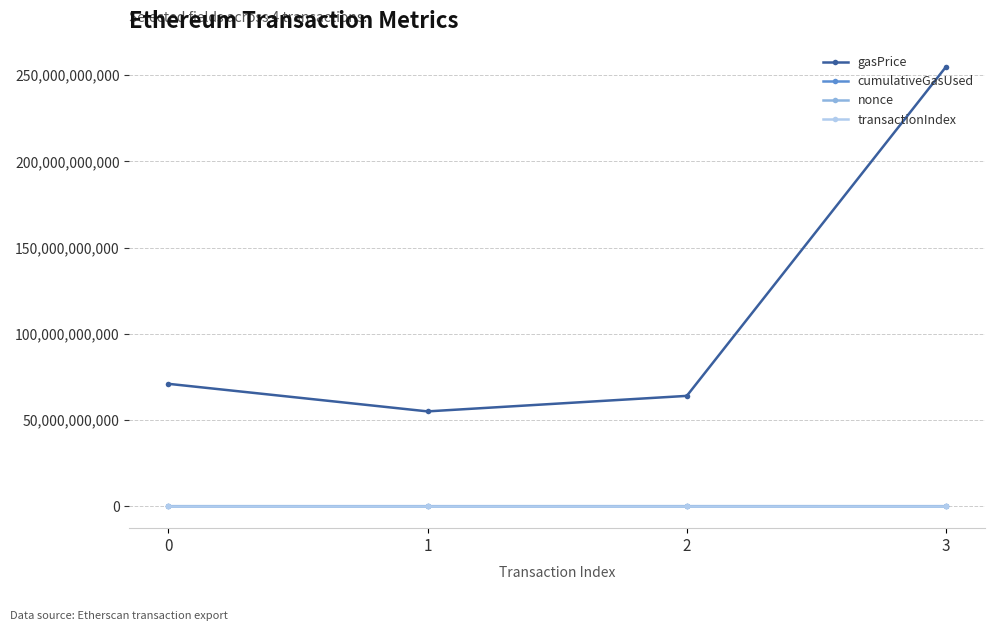

True or false: gasPrice and transactionIndex cross at least once.

False